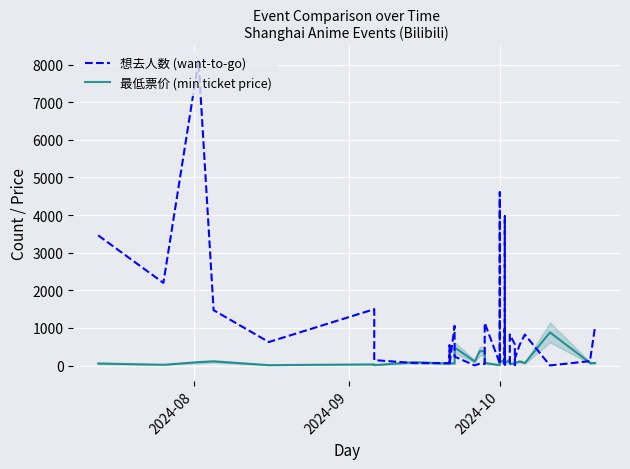

Which series has the largest total across all categories?

想去人数 (want-to-go)